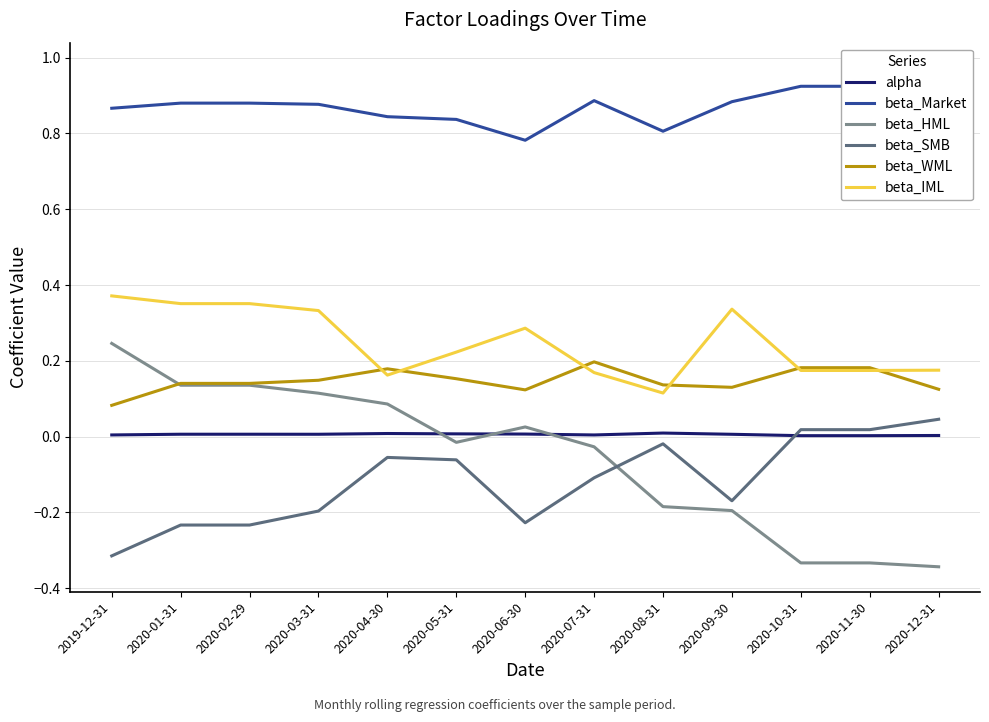

What position from the right is 2020-04-30?

9